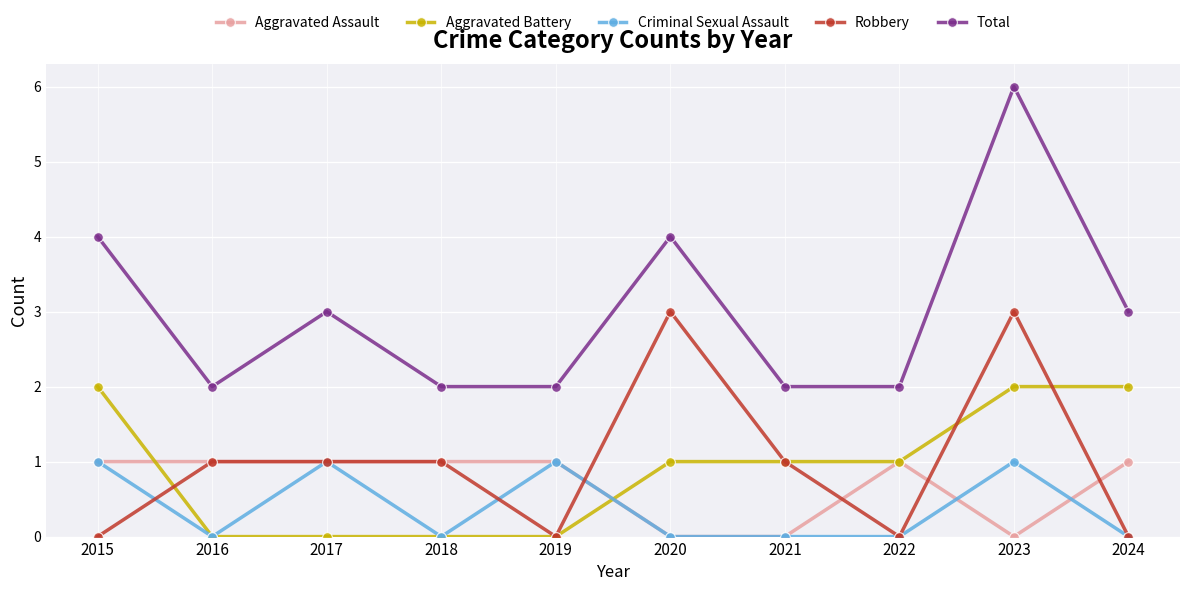

Count the number of data series in this chart.

5